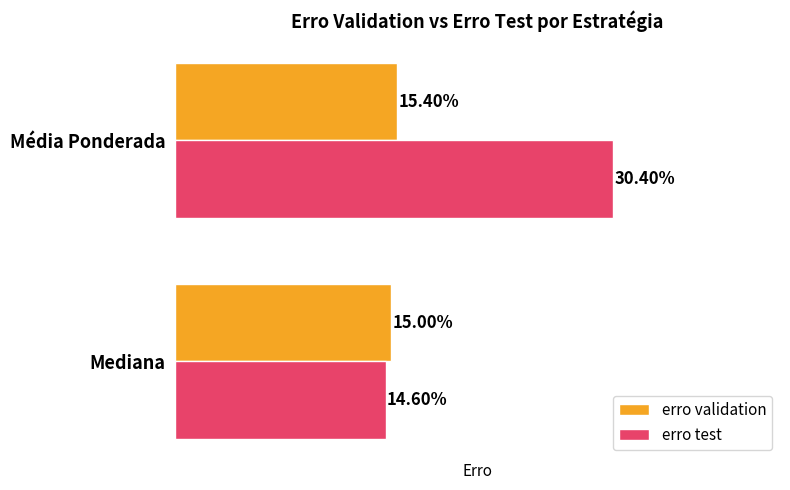

How many bars are there in each group?

2